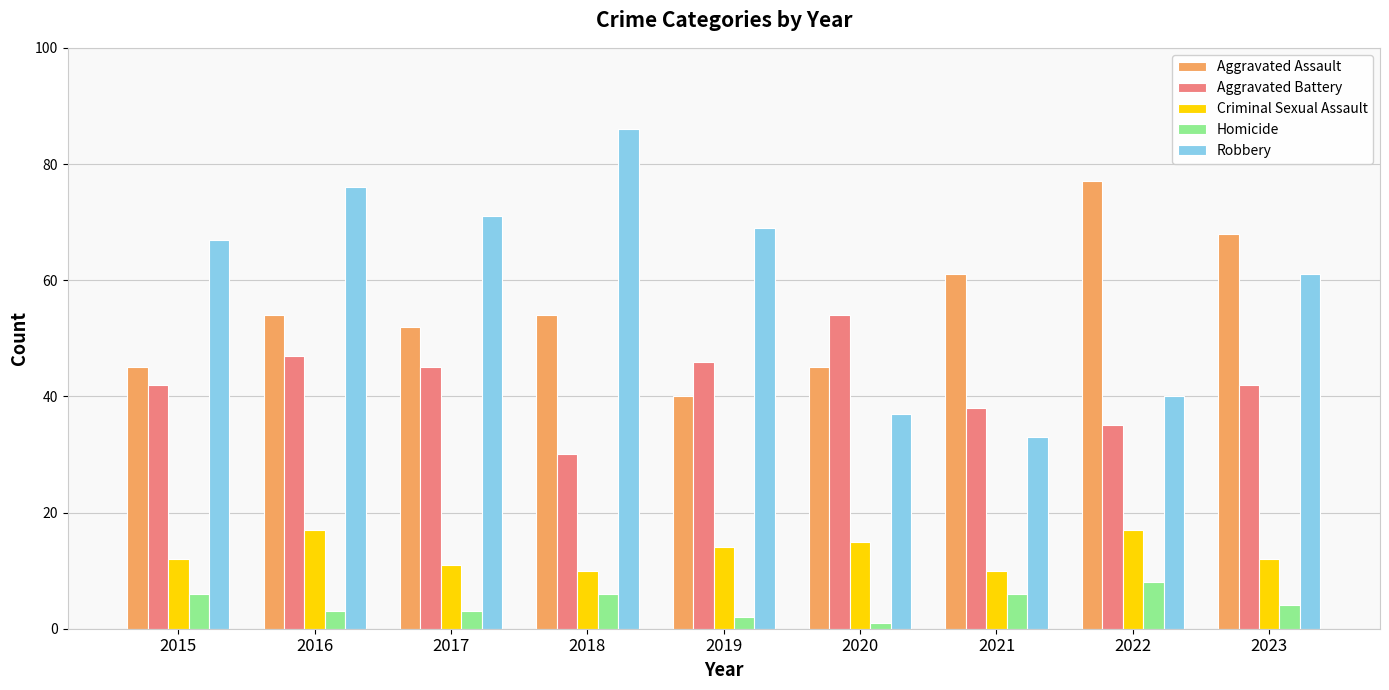

True or false: Homicide has a value of 6 at 2021.

True